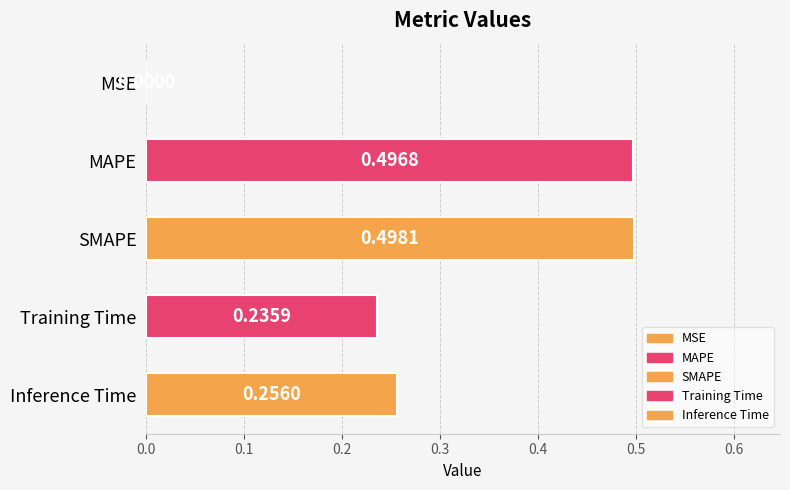

What is the sum of all values?

1.5